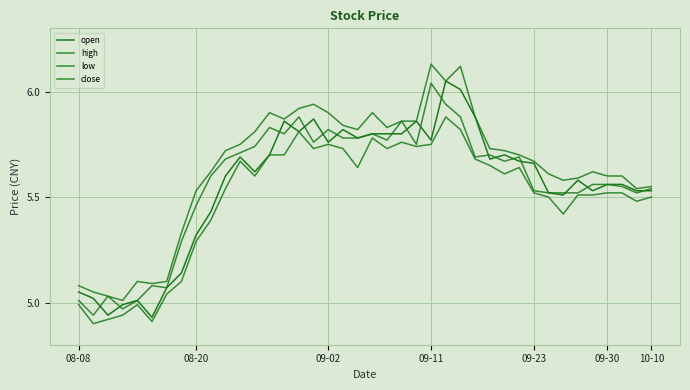

What is the sum of all low values?

219.9